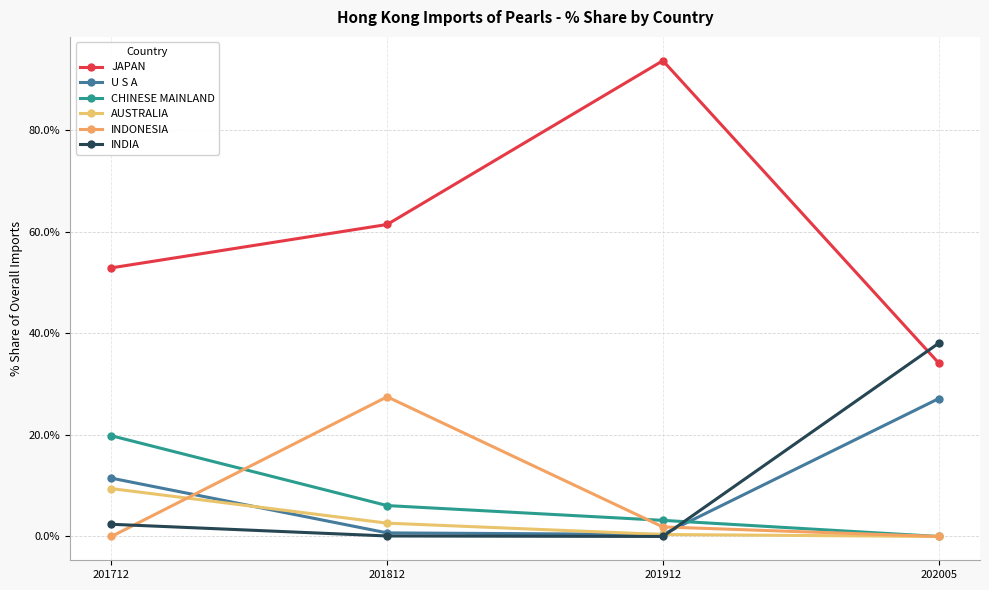

At 201812, list the series in order from largest to smallest.

JAPAN, INDONESIA, CHINESE MAINLAND, AUSTRALIA, U S A, INDIA